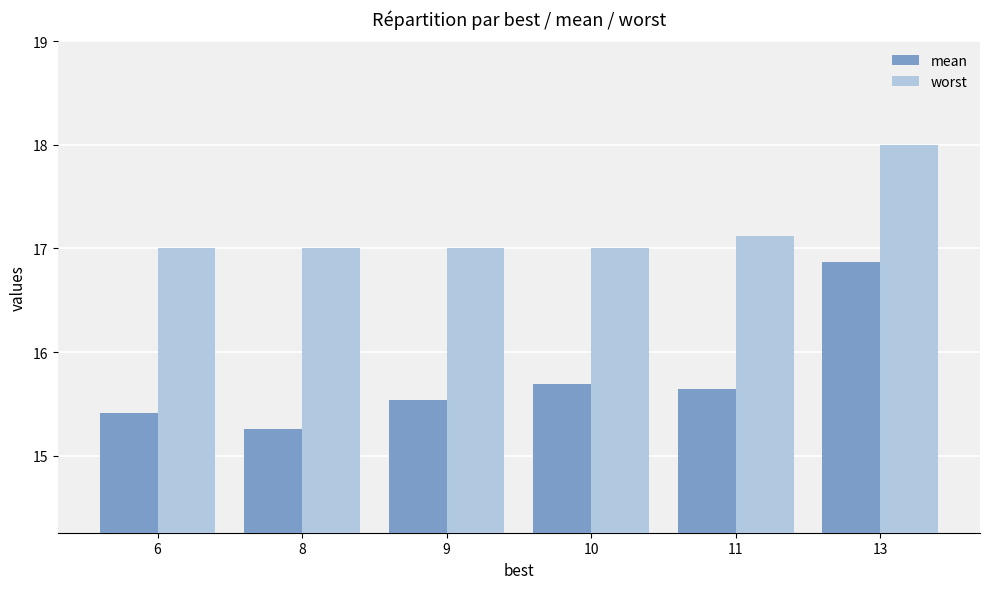

What is the spread (max minus min) of values at 9?

1.5